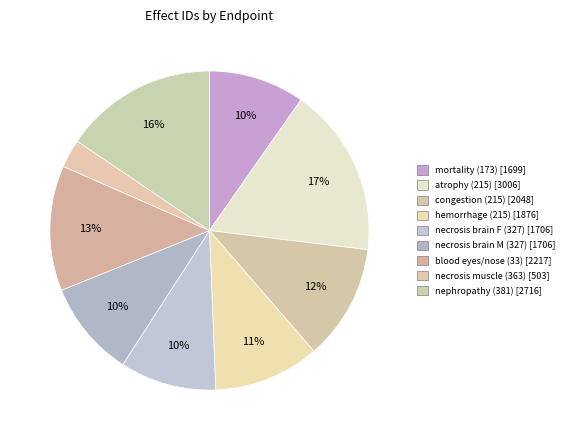

To the nearest percent, what is the average slice percentage?

11%